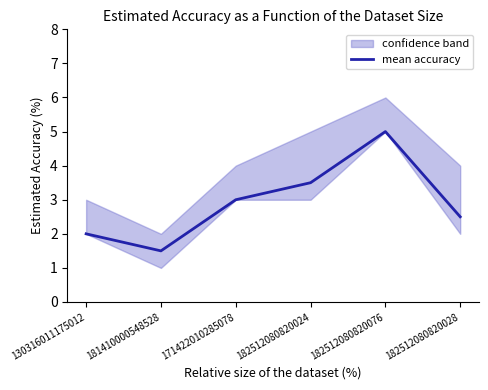

What is the change in value from 130316011175012 to 171422010285078?

+1.0